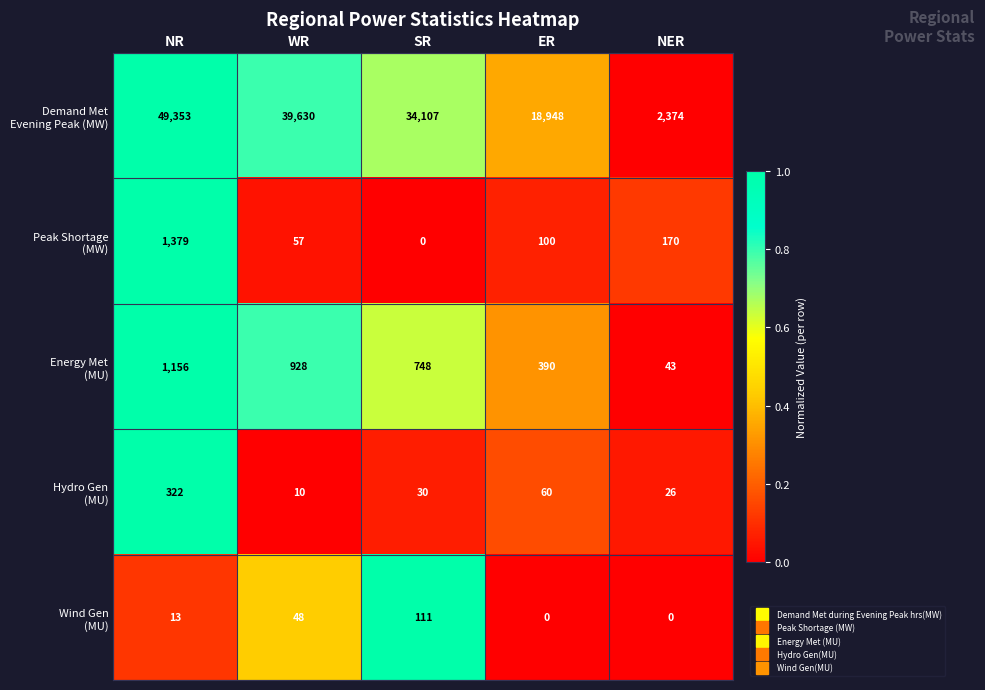

What is the spread (max minus min) of values at WR?

39620